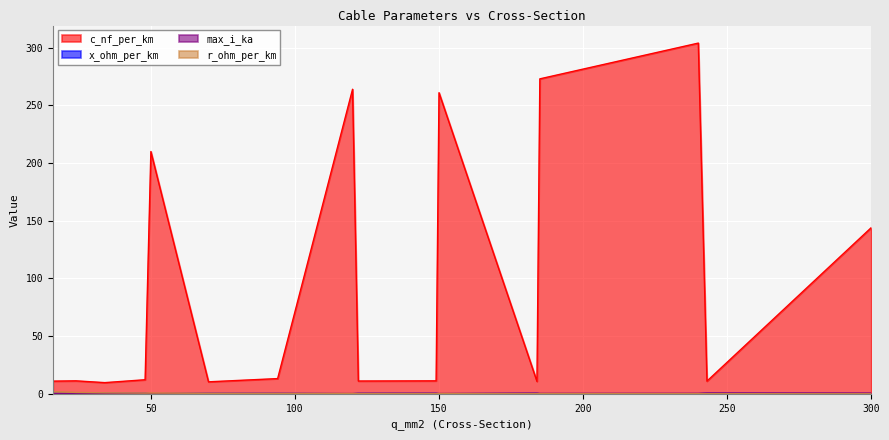

At which label does x_ohm_per_km reach its minimum?

120